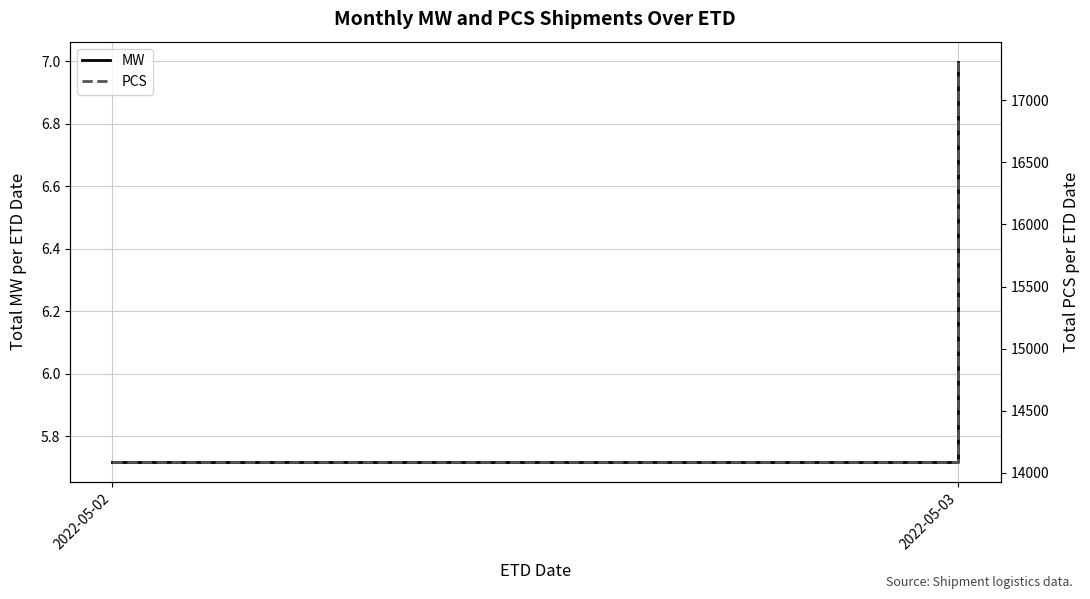

How many series are shown in this chart?

2